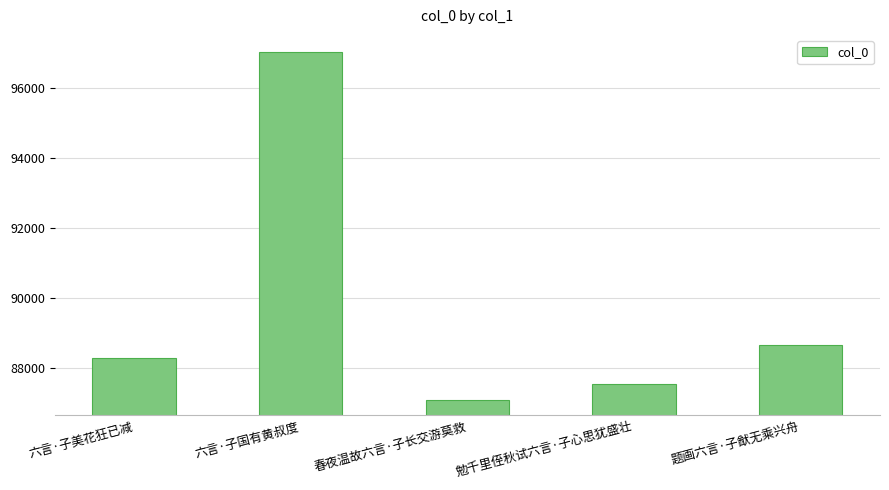

What position from the left is 春夜温故六言·子长交游莫救?

3